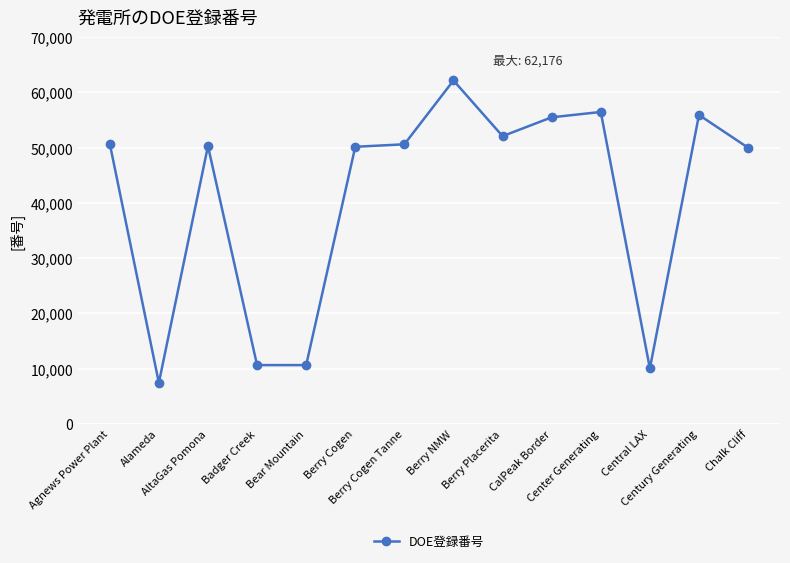

True or false: the data has more than 0 interior local peaks.

True